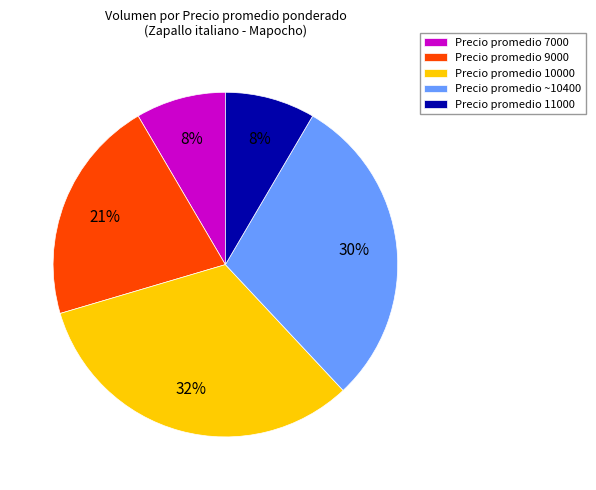

Do Precio promedio 11000 and Precio promedio 9000 together represent more than half of the pie?

No